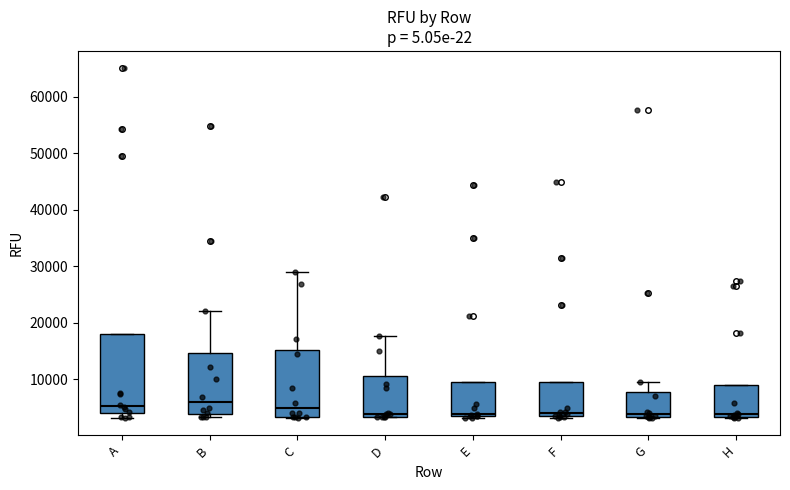

Where is the upper edge of the box for B on the y-axis? The values are not printed on the chart, so give them approximately, as read against the axis.

15000